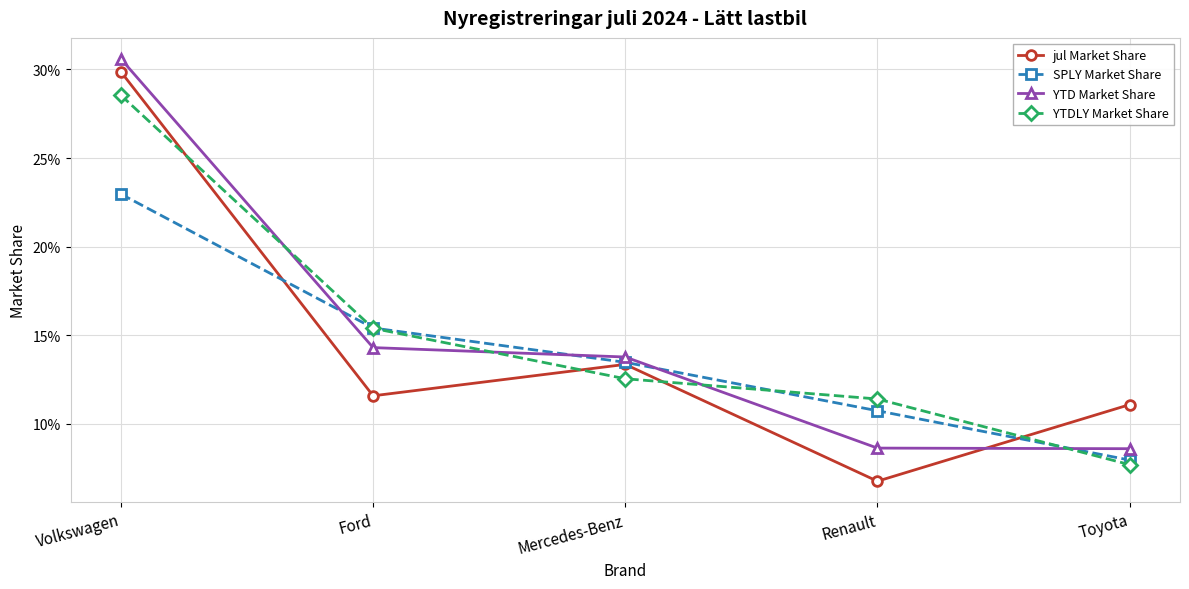

At which category is the sum across all series the highest?

Volkswagen